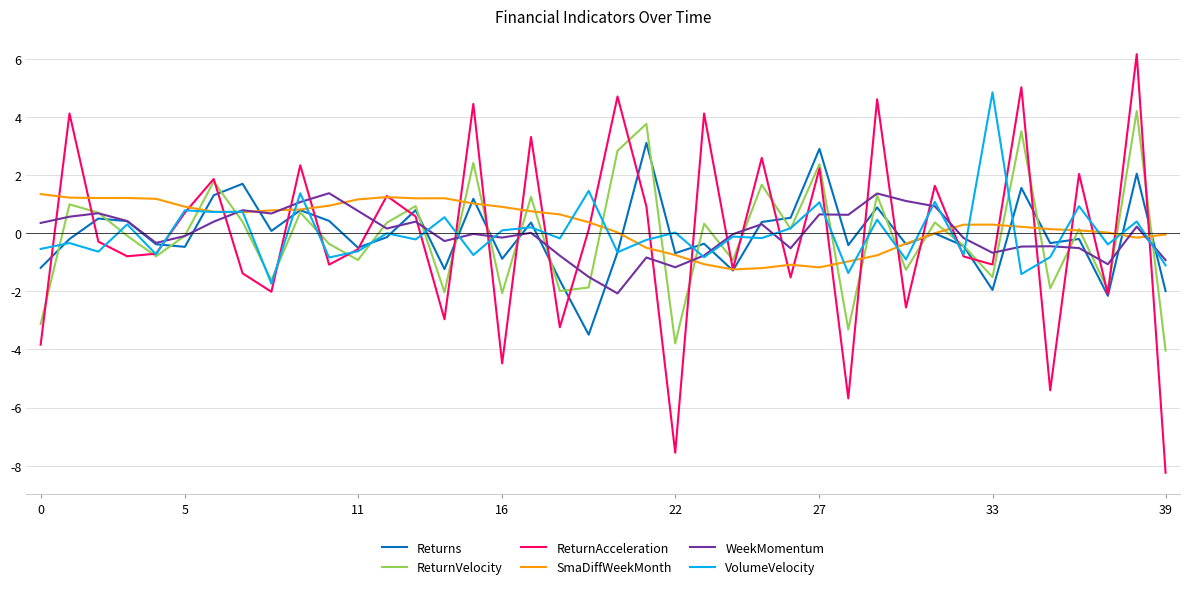

Which series has the largest range (max minus min)?

ReturnAcceleration